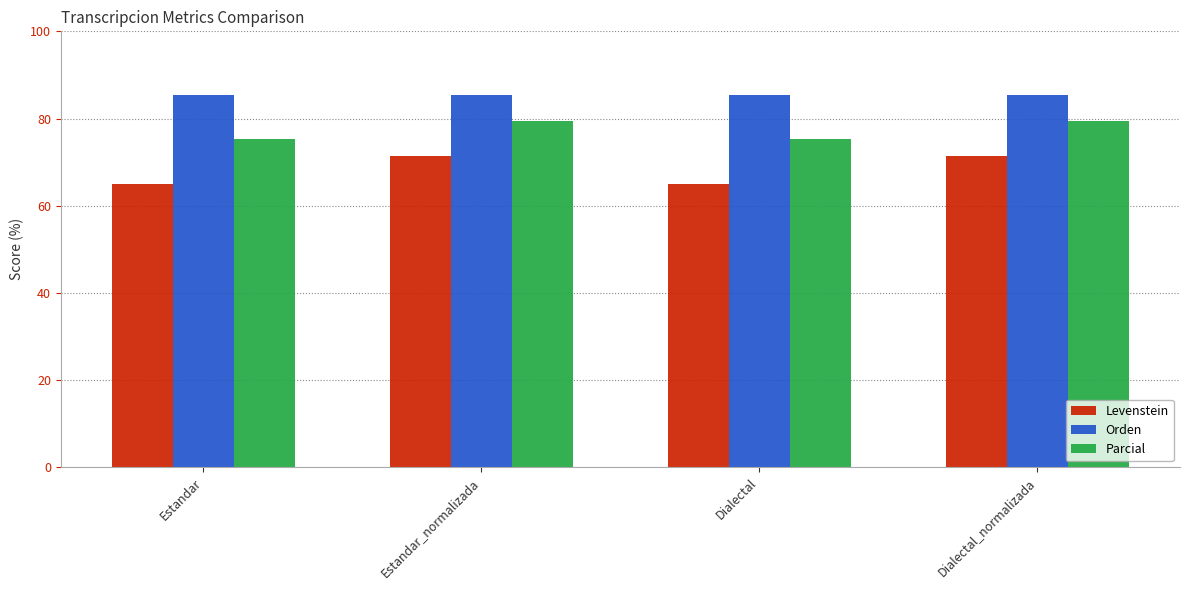

Rank the series by their average value, from lowest to highest.

Levenstein, Parcial, Orden